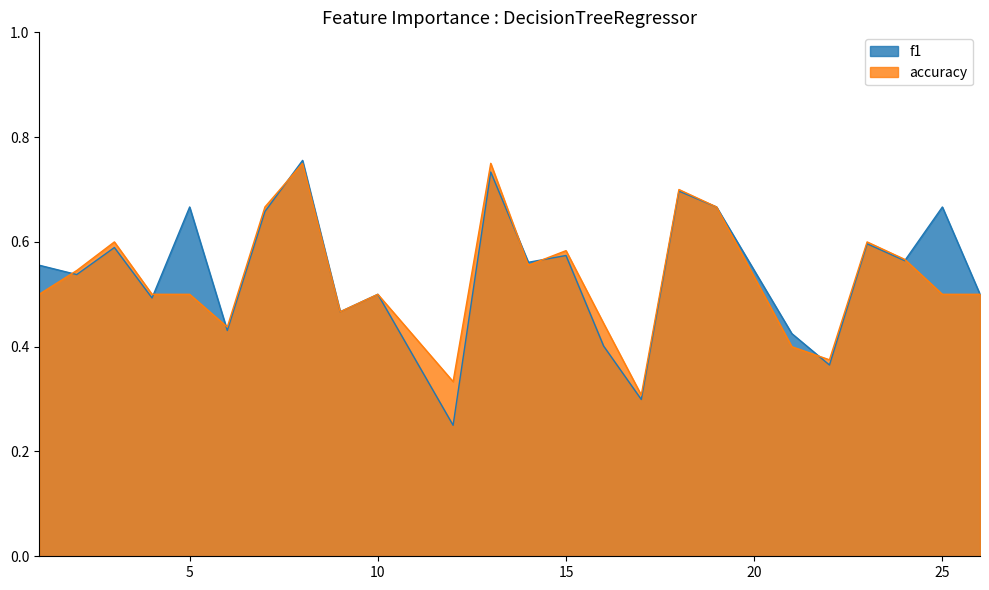

What value does the f1 series have at 26?

0.5